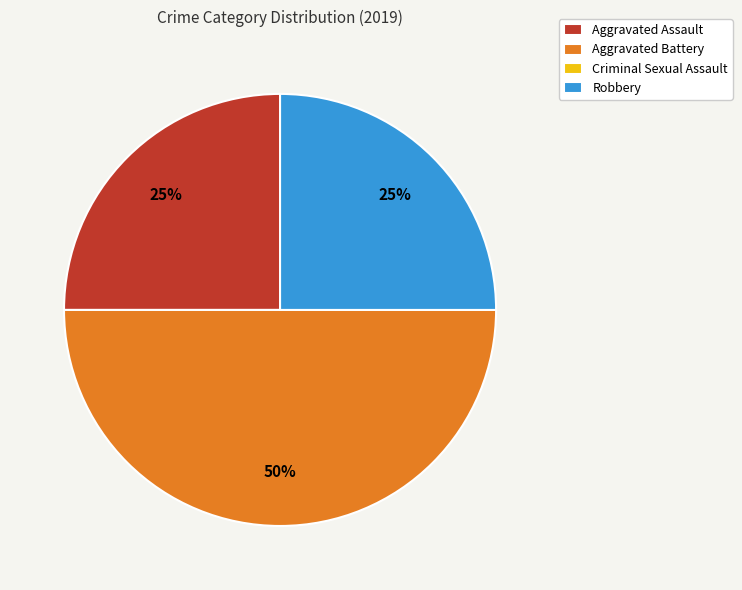

What is the ratio of the value at Aggravated Assault to the value at Robbery?

1.0